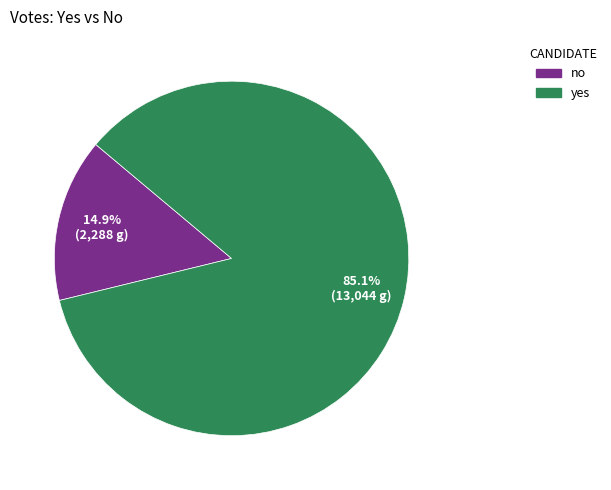

How many segments does this pie chart have?

2